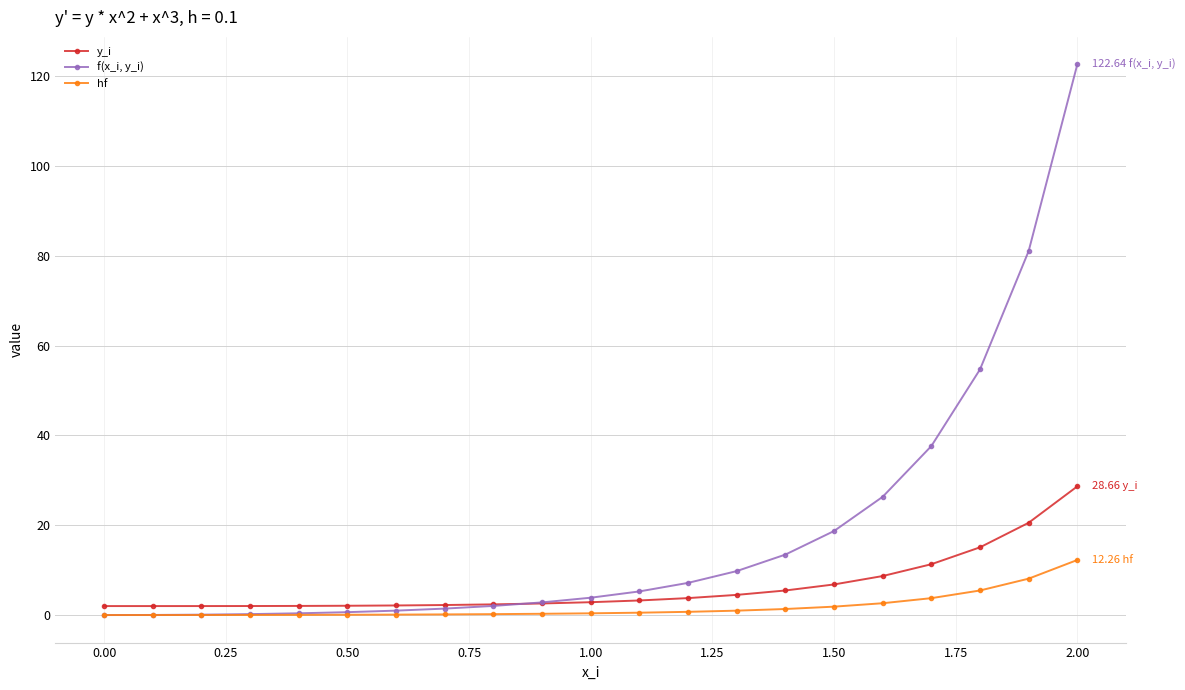

List the series in order of their overall mean, highest first.

f(x_i, y_i), y_i, hf